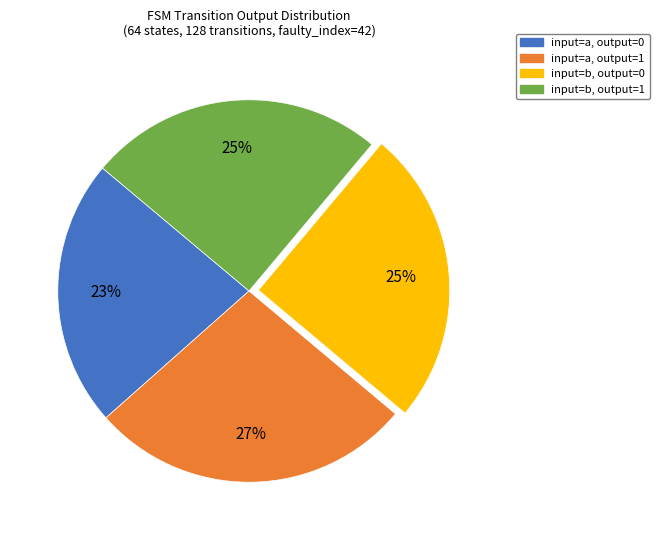

To the nearest percent, what is the average slice percentage?

25%